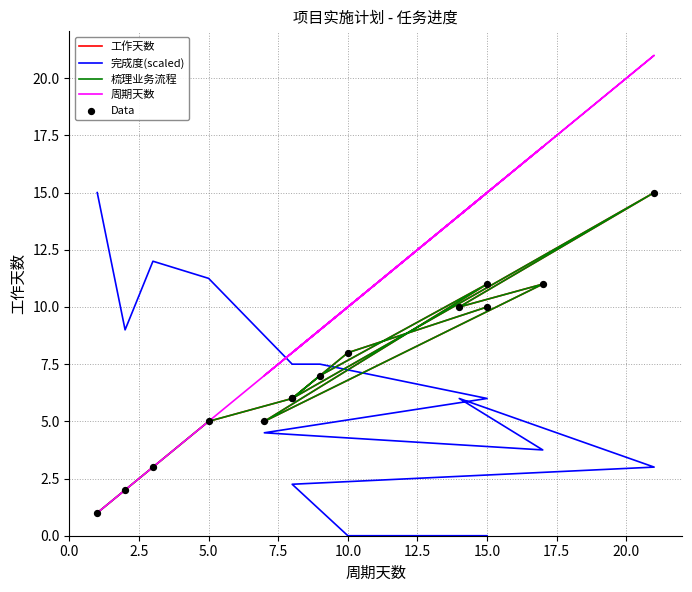

Which series contains the highest Y value?

周期天数